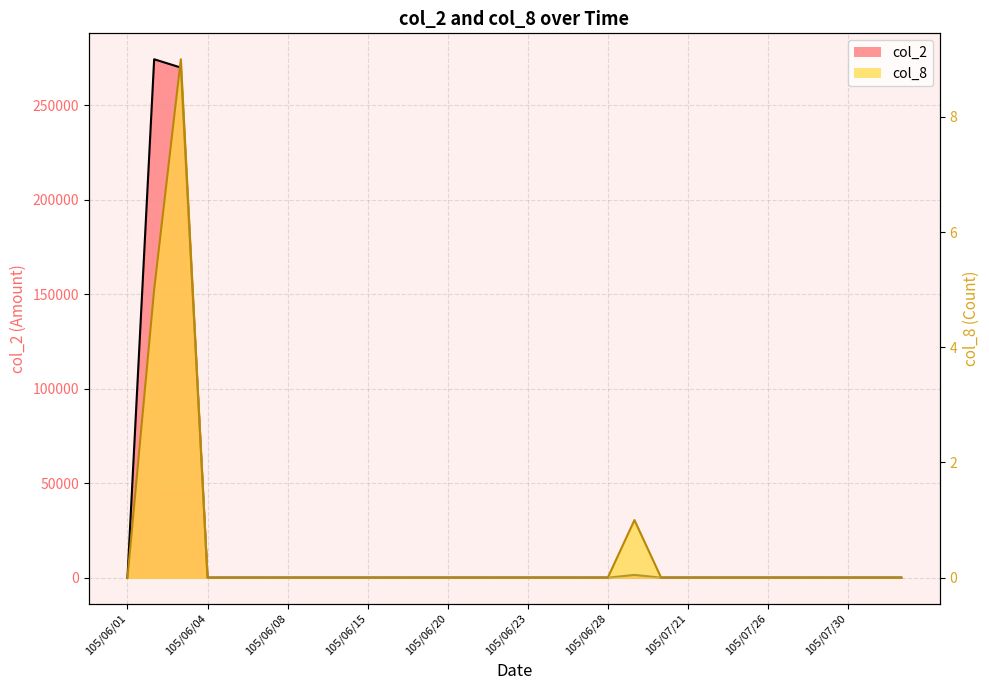

What is the label of the 24th point from the right?

105/06/08